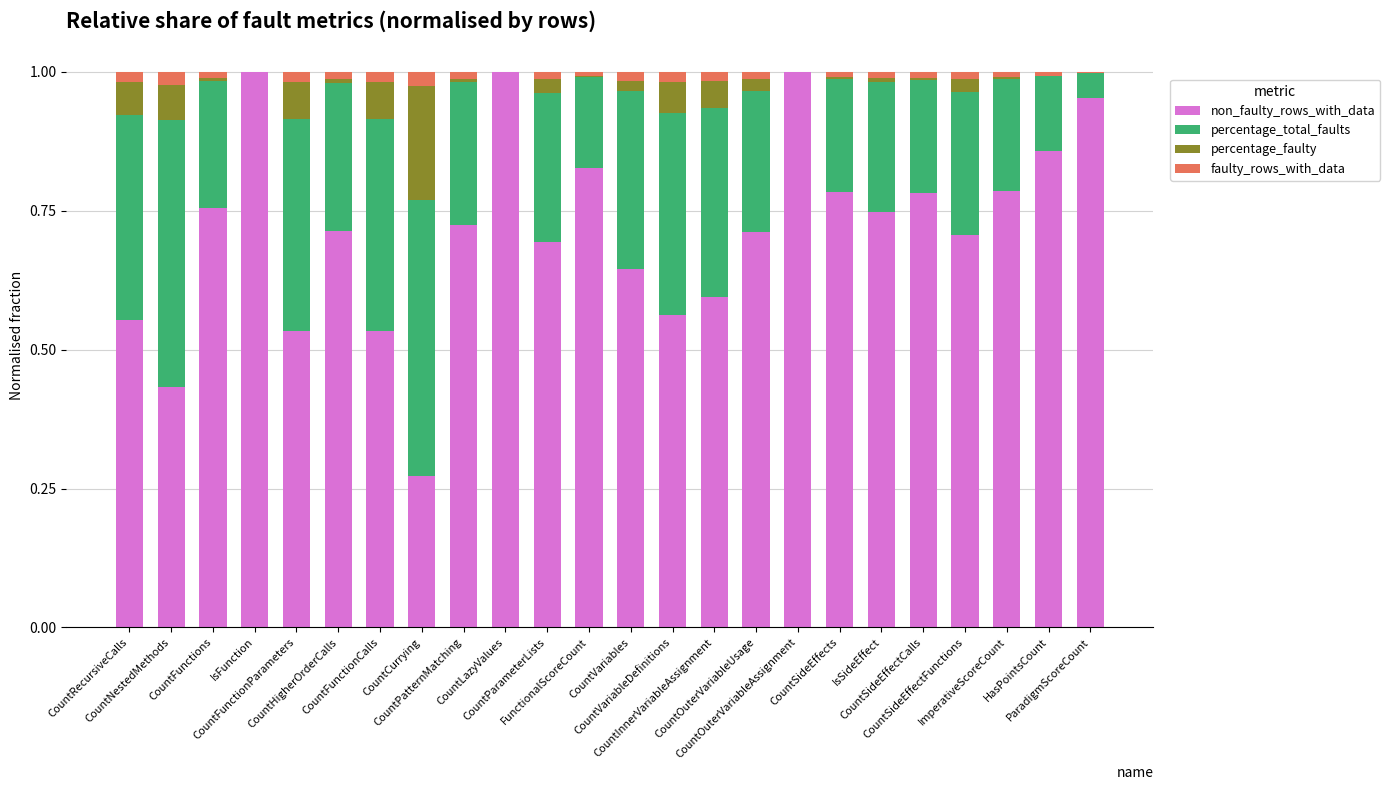

What is the sum of all faulty_rows_with_data values?

0.3